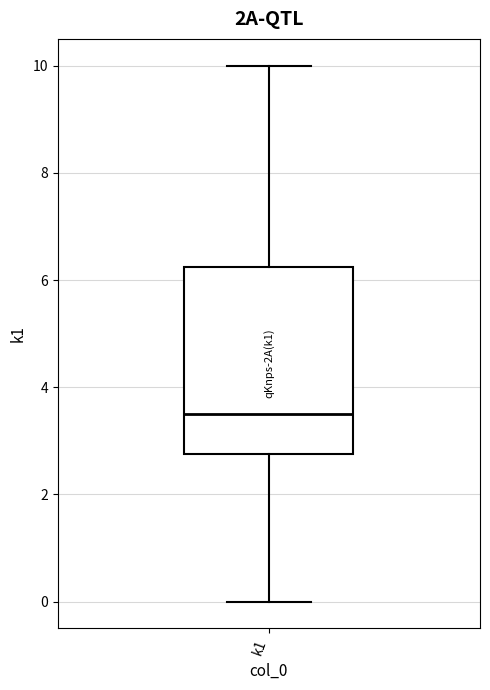

Where does the upper whisker of the box for k1 end on the y-axis? The values are not printed on the chart, so give them approximately, as read against the axis.

10.0